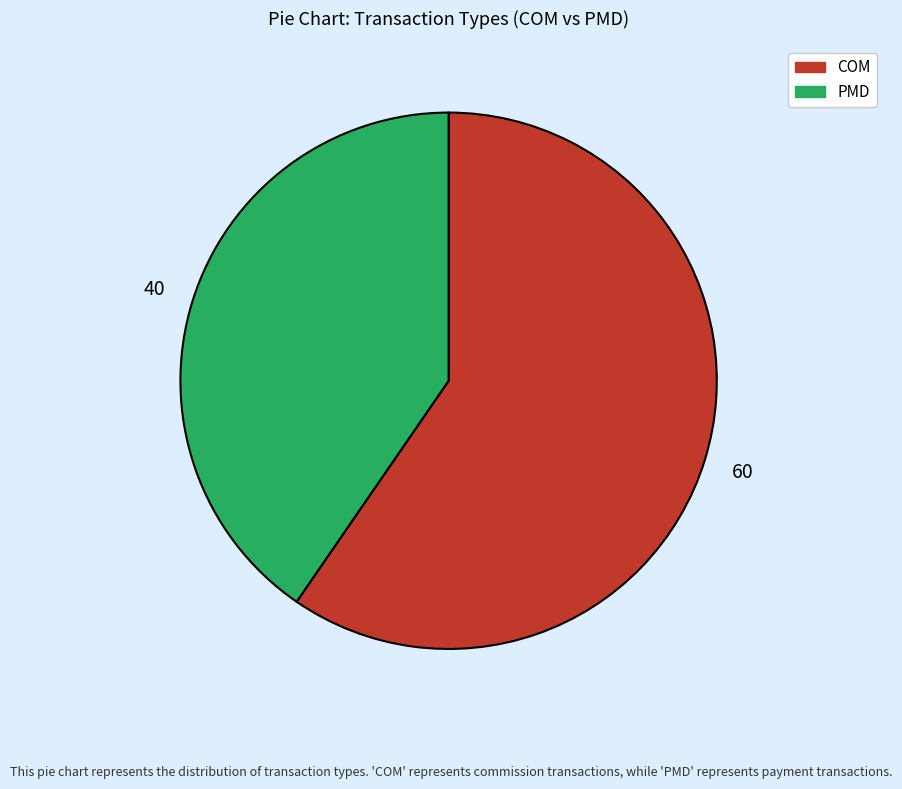

Between COM and PMD, which is larger?

COM